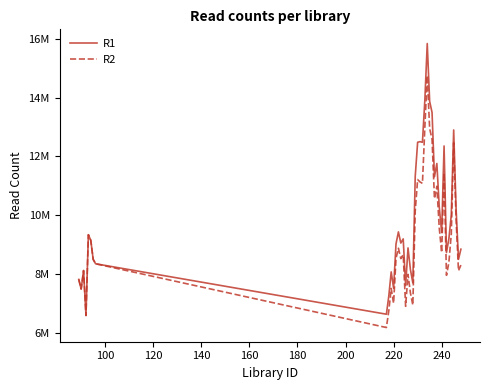

Does the chart display data point markers on the line(s)?

No